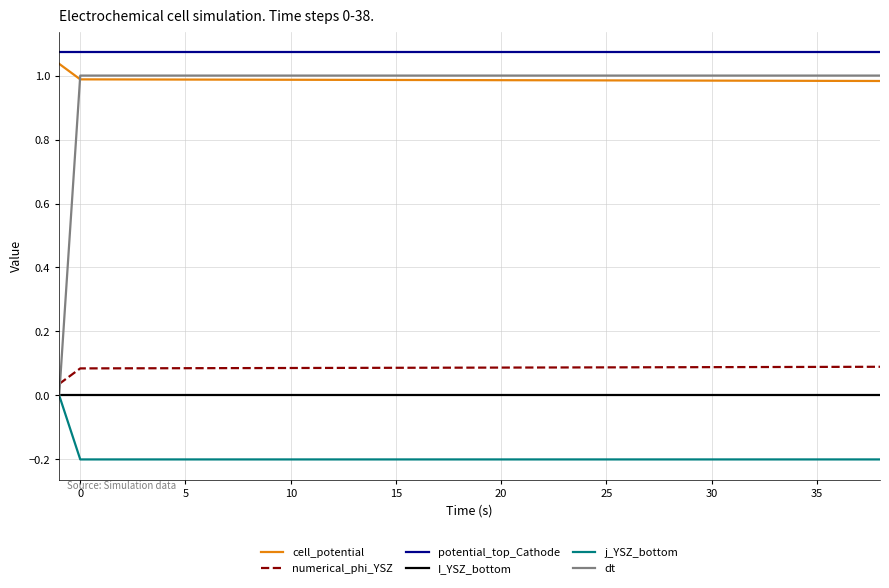

Which series has the largest range (max minus min)?

dt